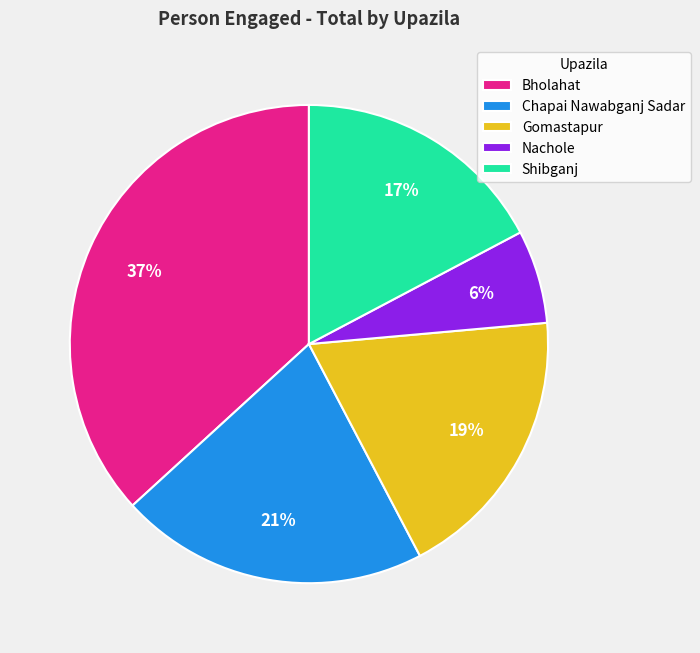

What percentage is the Nachole slice, to the nearest percent?

6%